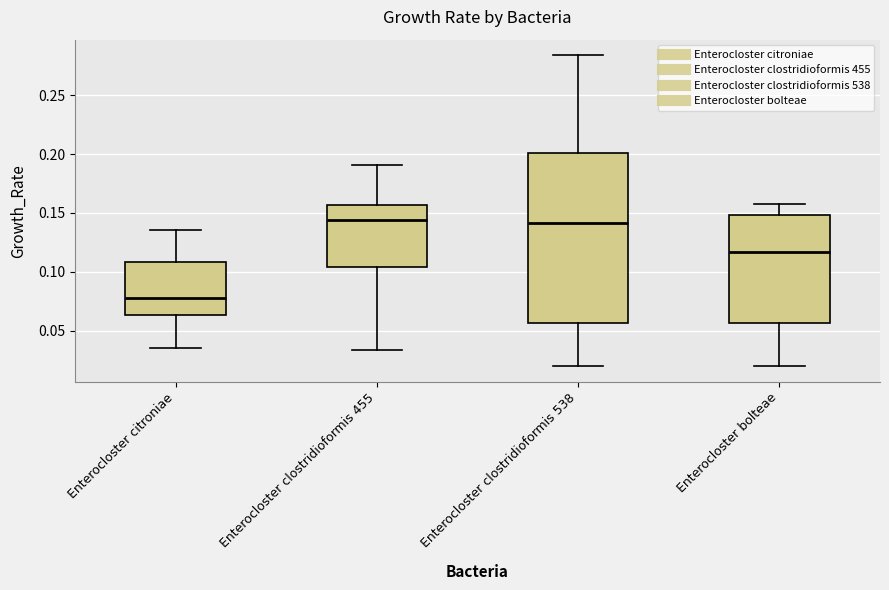

Reading left to right, transcribe this box plot: for each box, give where its median line is, the range the box spans, and where its two whiskers end, as read against the y-axis. The values are not printed on the chart, so give them approximately, as read against the axis.

Enterocloster citroniae: median 0.080, box 0.065 to 0.110, whiskers 0.035 to 0.135
Enterocloster clostridioformis 455: median 0.145, box 0.105 to 0.155, whiskers 0.035 to 0.190
Enterocloster clostridioformis 538: median 0.140, box 0.055 to 0.200, whiskers 0.020 to 0.285
Enterocloster bolteae: median 0.115, box 0.055 to 0.150, whiskers 0.020 to 0.160